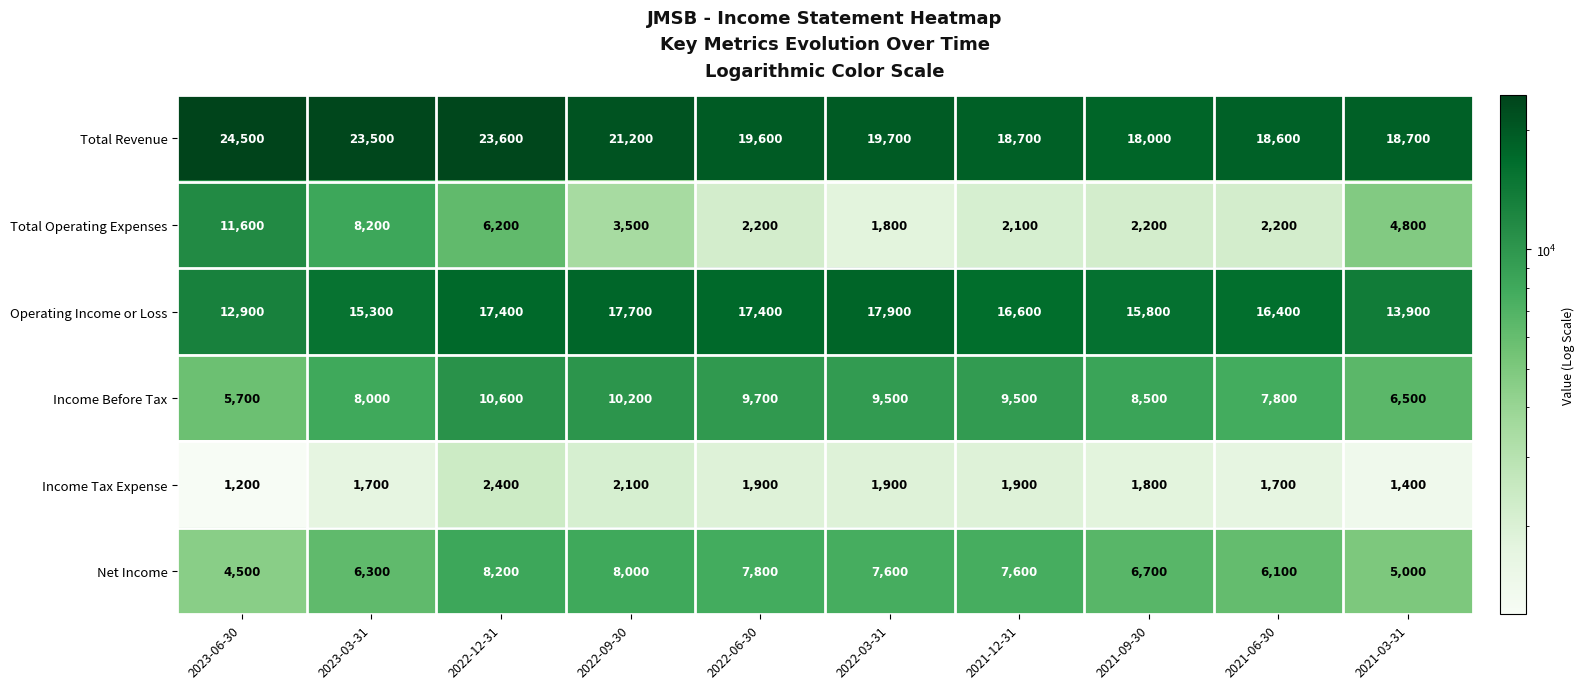

List the series in order of their peak value, lowest first.

Income Tax Expense, Net Income, Income Before Tax, Total Operating Expenses, Operating Income or Loss, Total Revenue